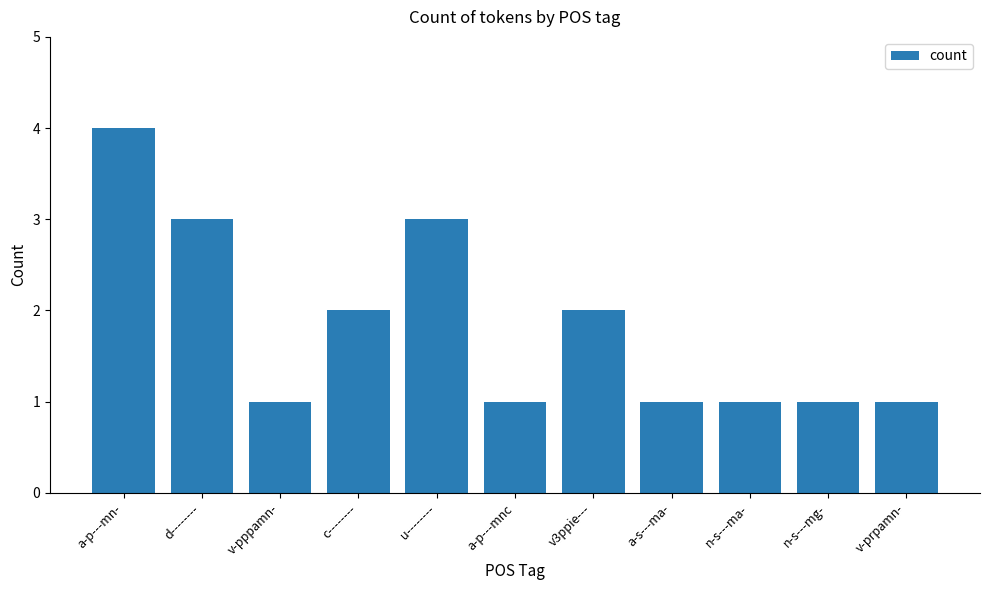

The value at c-------- is 2. True or false?

True